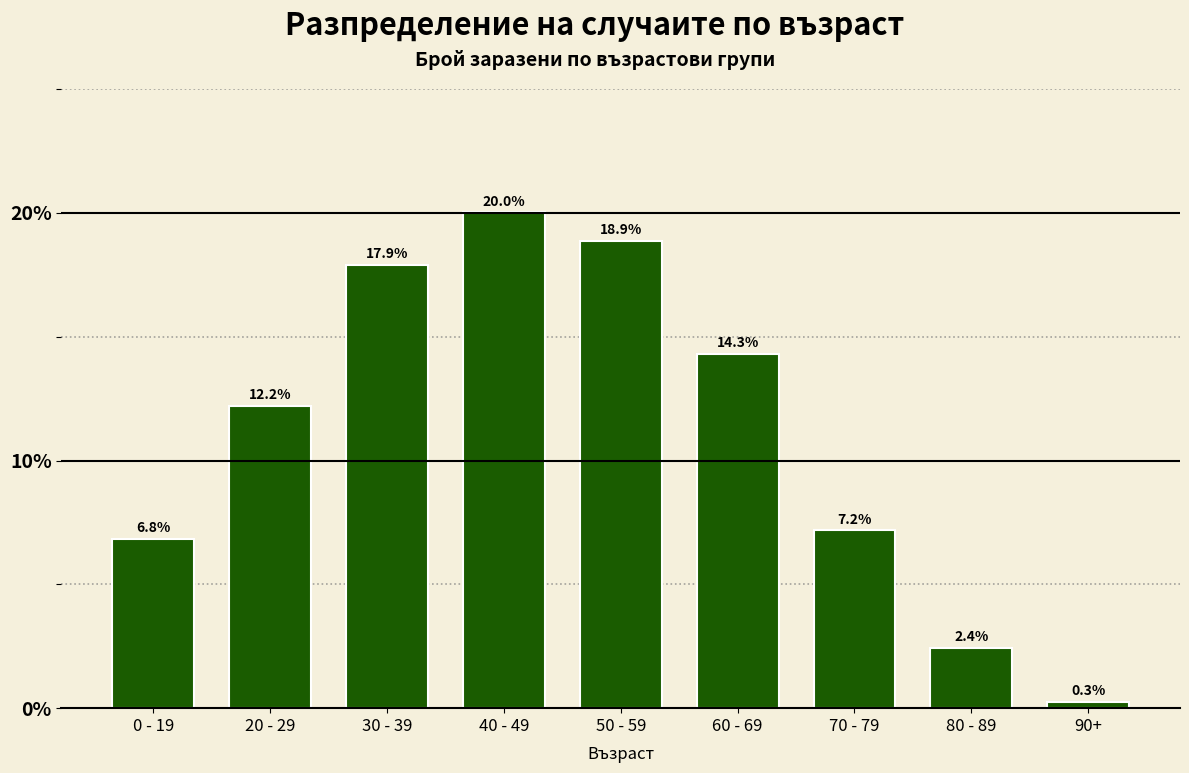

Reading left to right, what are all the values shown in this chart?

6.8	12.2	17.9	20.0	18.9	14.3	7.2	2.4	0.3